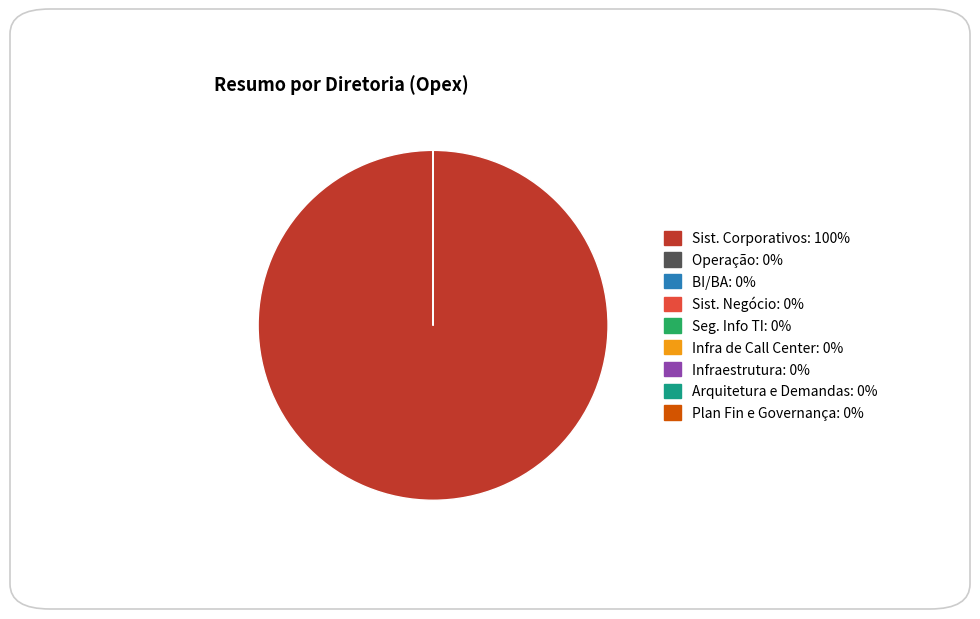

The Seg. Info TI slice represents 0% of the pie. True or false?

True